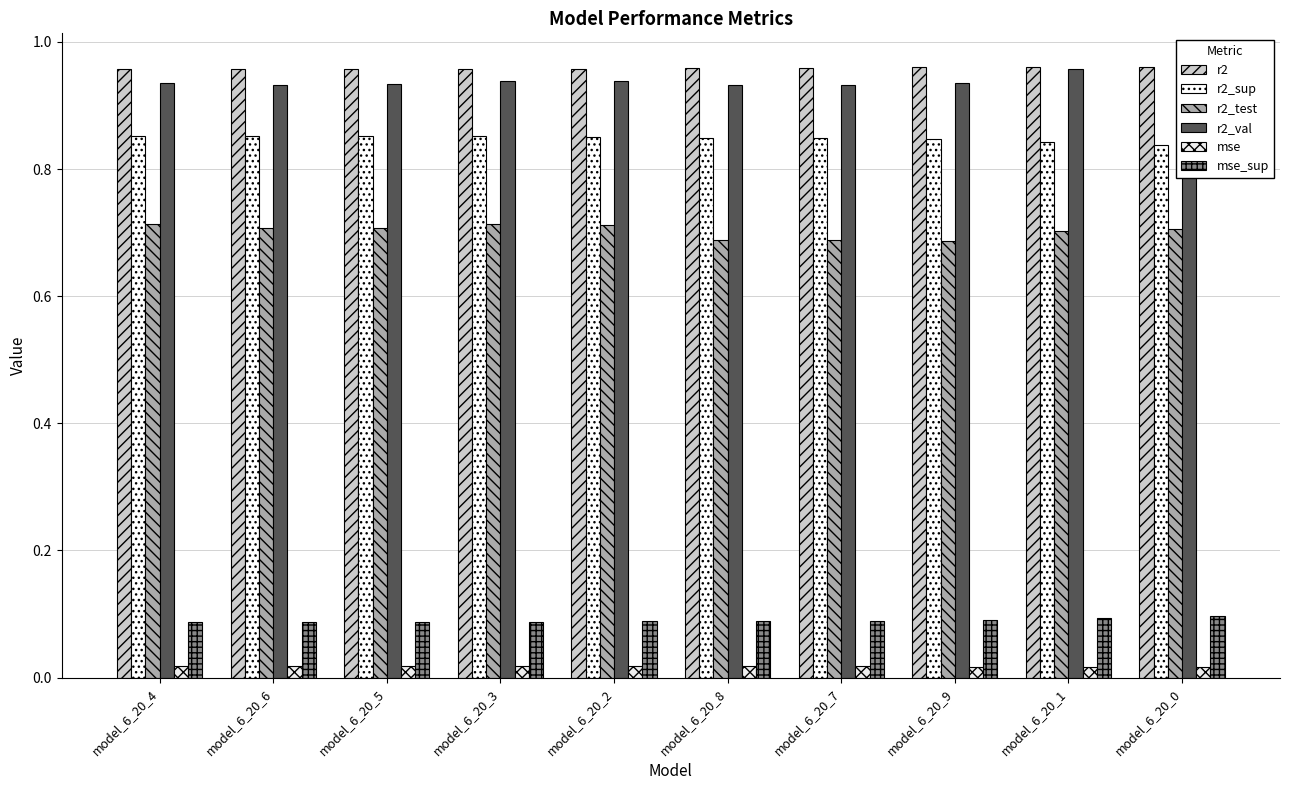

At which label is r2_sup closest to 0?

model_6_20_0